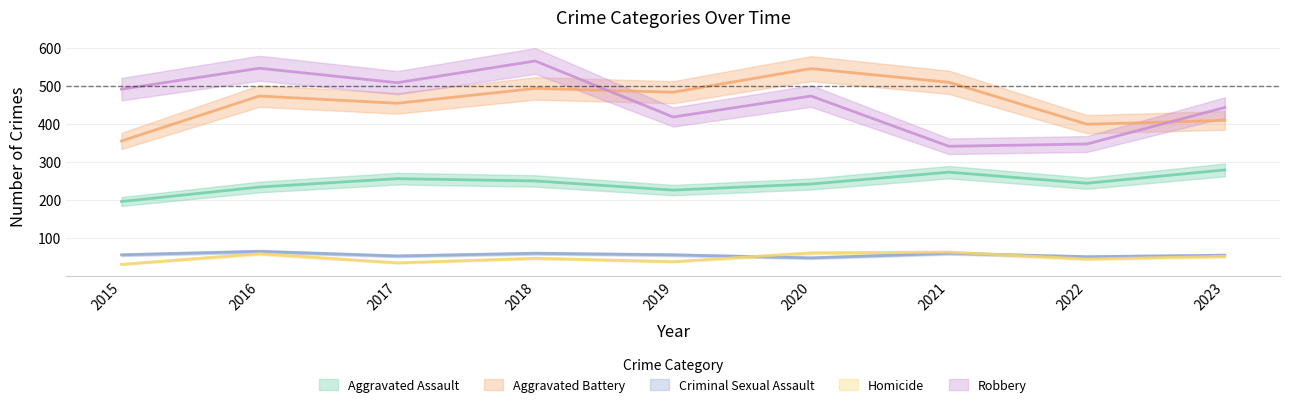

Reading left to right, transcribe all the data shown in this chart.

Aggravated Assault: 196	234	256	250	226	242	273	244	279
Aggravated Battery: 355	473	454	493	483	545	509	399	409
Criminal Sexual Assault: 56	65	53	60	56	48	60	51	55
Homicide: 31	59	35	47	38	61	63	45	52
Robbery: 491	546	508	565	418	473	341	347	443